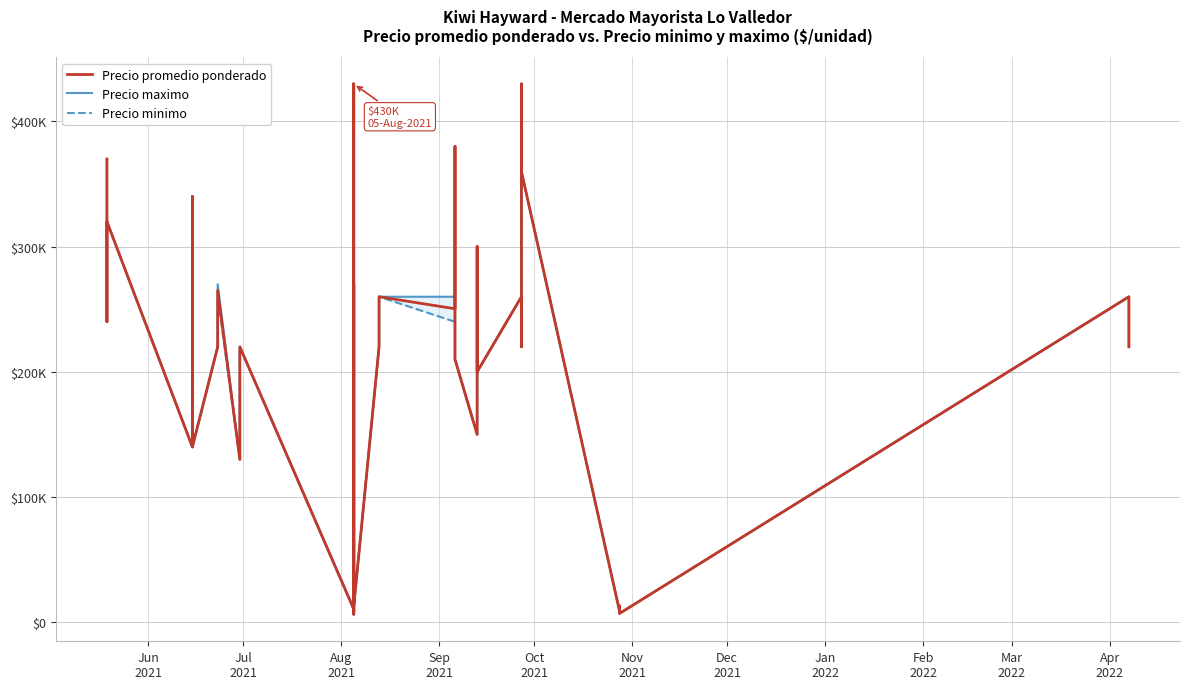

True or false: Precio promedio ponderado and Precio maximo intersect in this chart.

False